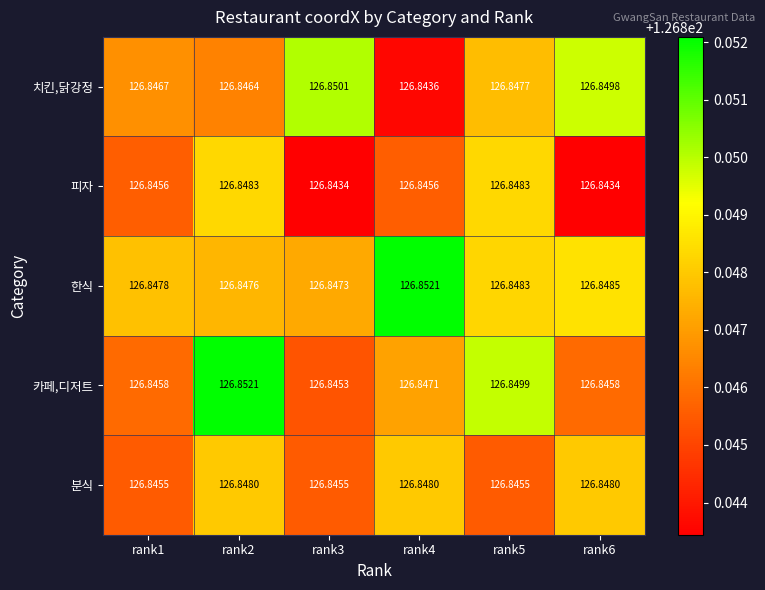

At rank3, list the series in order from smallest to largest.

피자, 카페,디저트, 분식, 한식, 치킨,닭강정